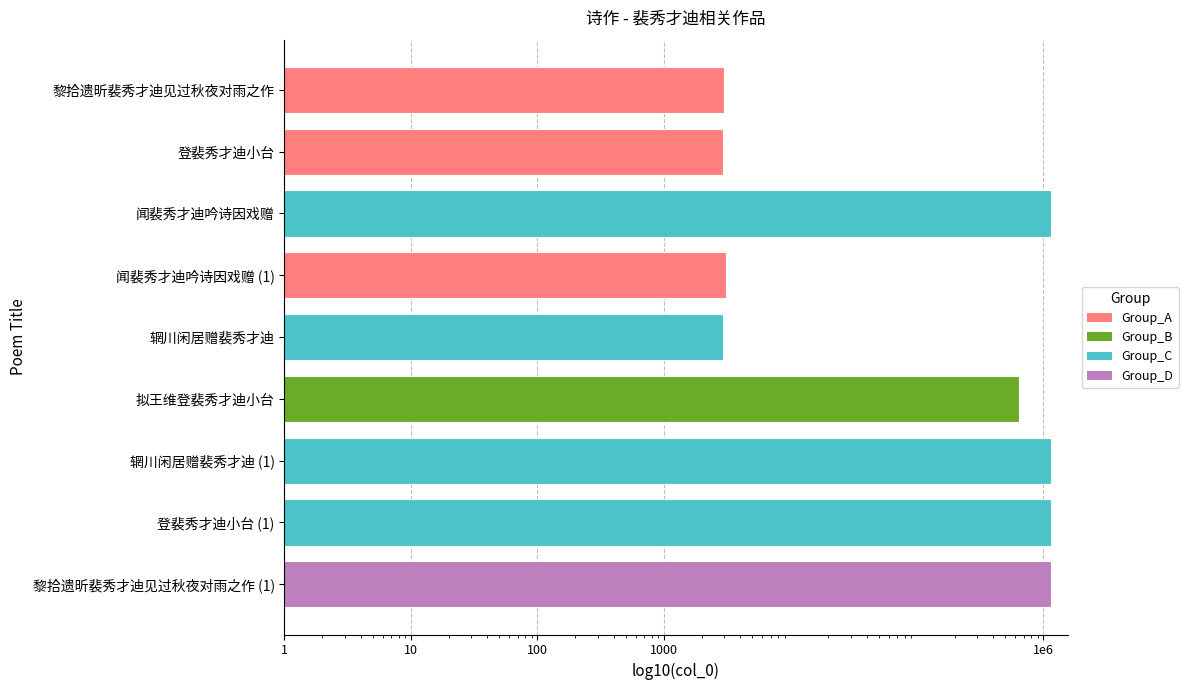

The chart shows a value of 2919 at 辋川闲居赠裴秀才迪. True or false?

True